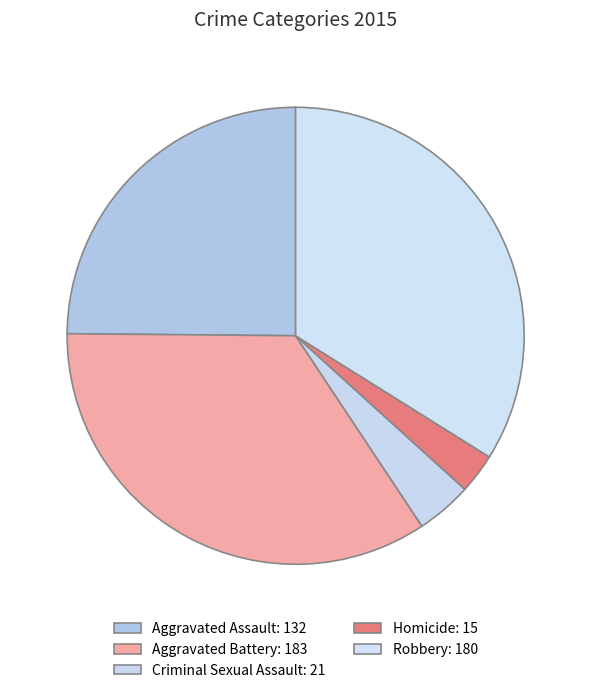

The Homicide slice represents 3% of the pie. True or false?

True